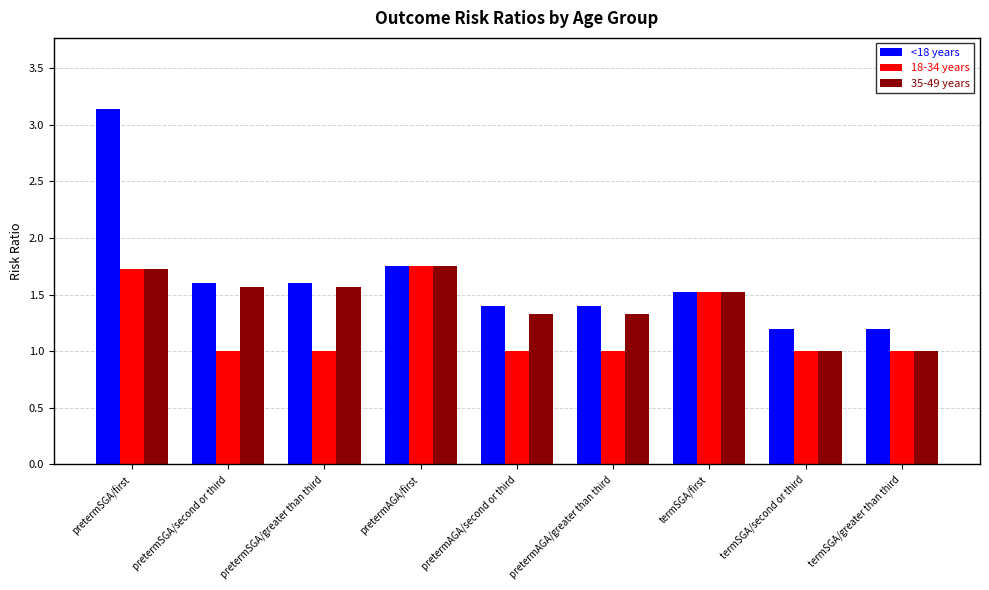

What is the difference between the maximum and minimum values in the 18-34 years series?

0.8